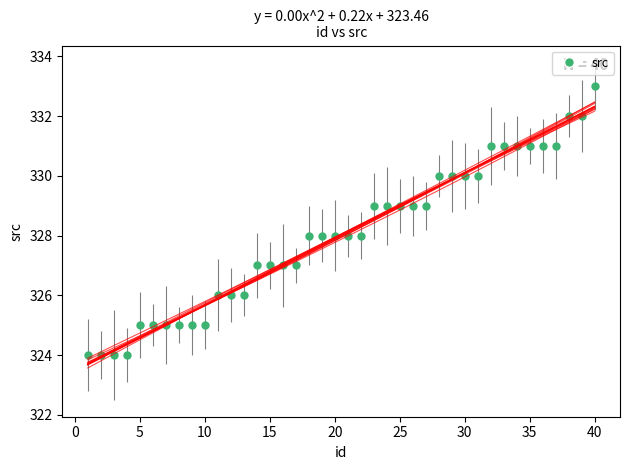

What is the range of X values (max minus min)?

39